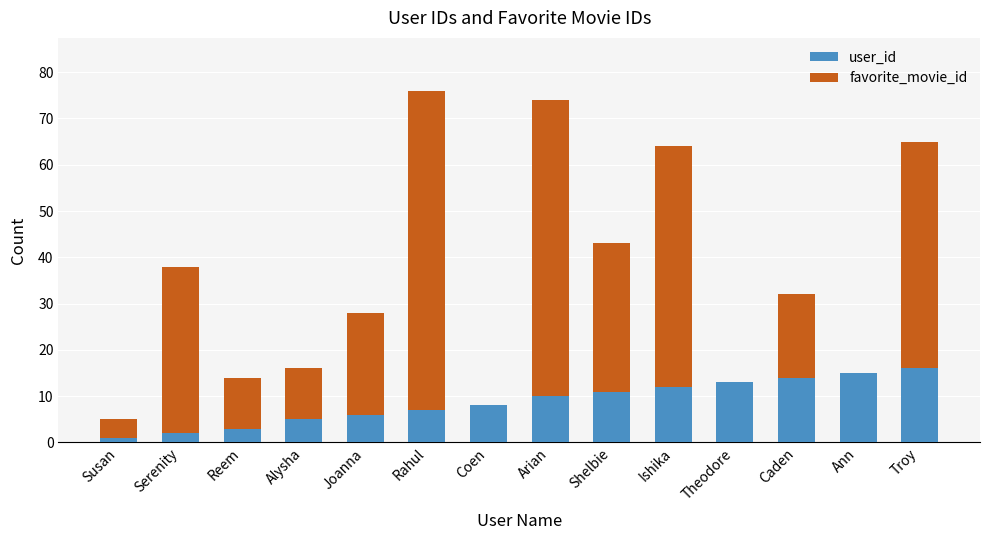

The user_id series shows 8 at Coen. True or false?

True